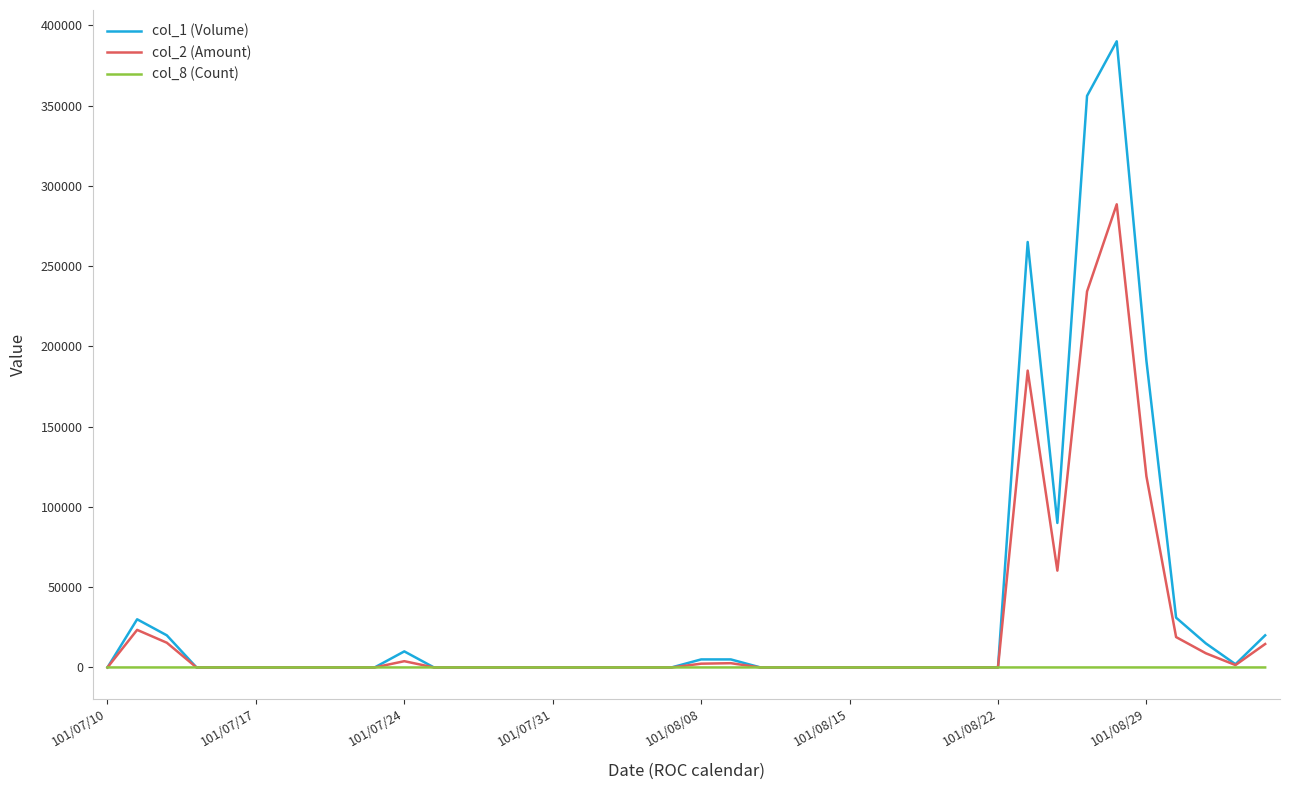

What is the sum of all col_1 (Volume) values?

1430000